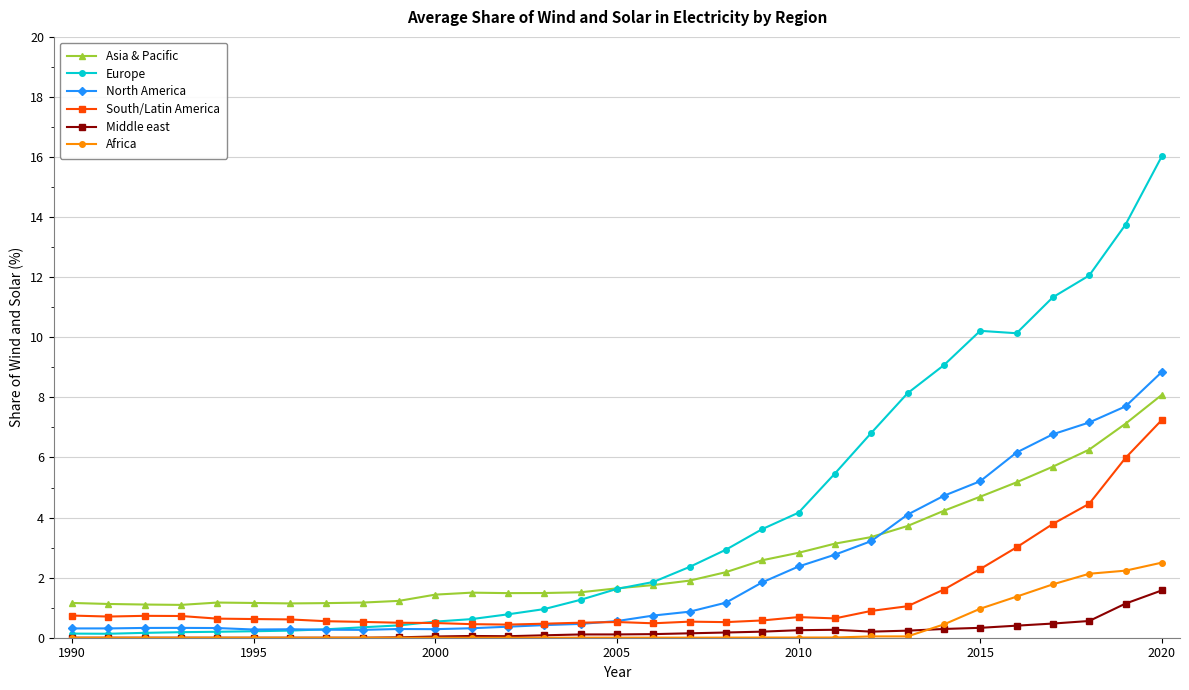

What is the highest value of the Europe series?

16.0